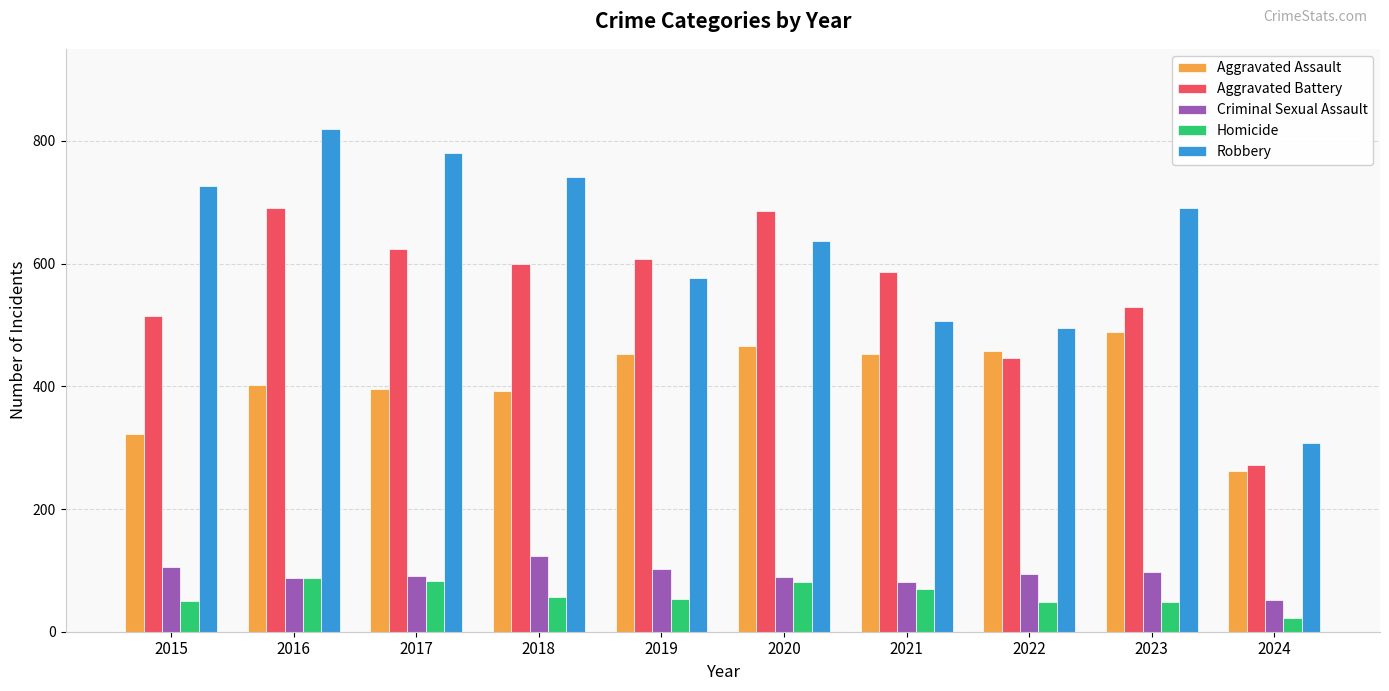

Rank the series by their maximum value, from highest to lowest.

Robbery, Aggravated Battery, Aggravated Assault, Criminal Sexual Assault, Homicide